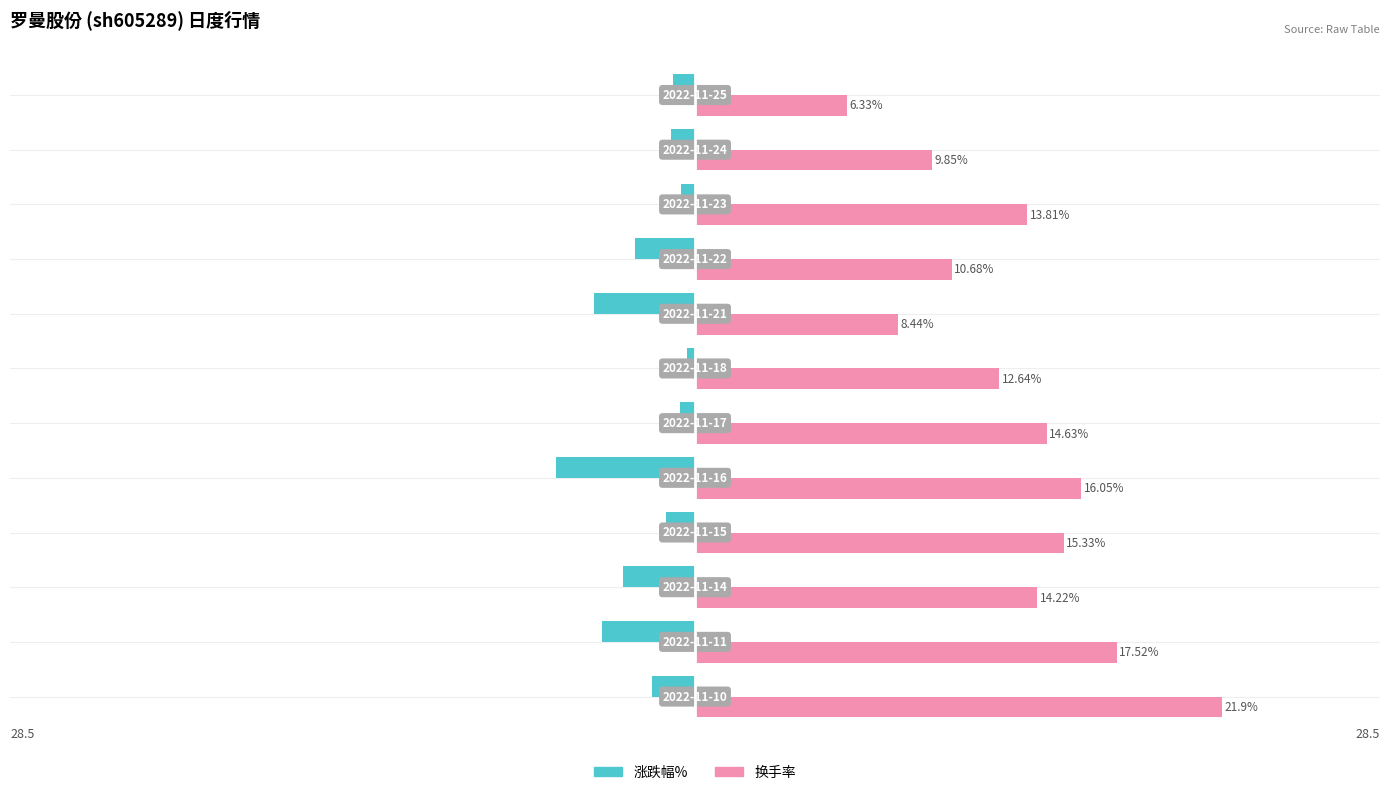

Which series has the largest range (max minus min)?

换手率